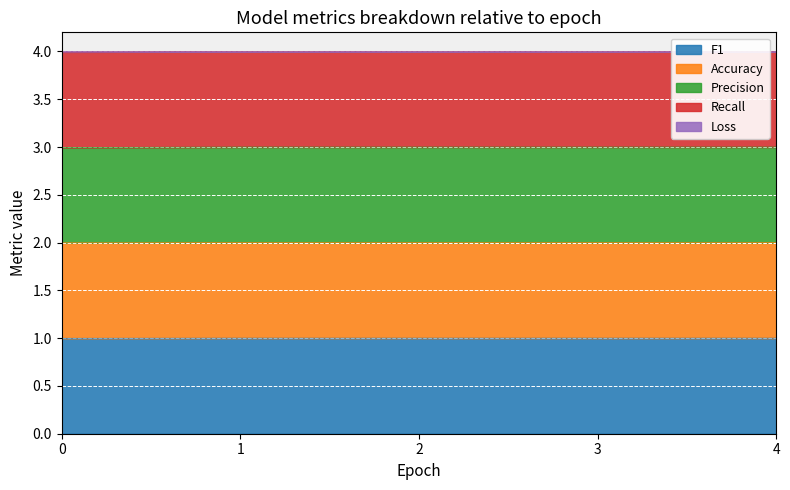

The value of Precision at 2 is 0.5. True or false?

False